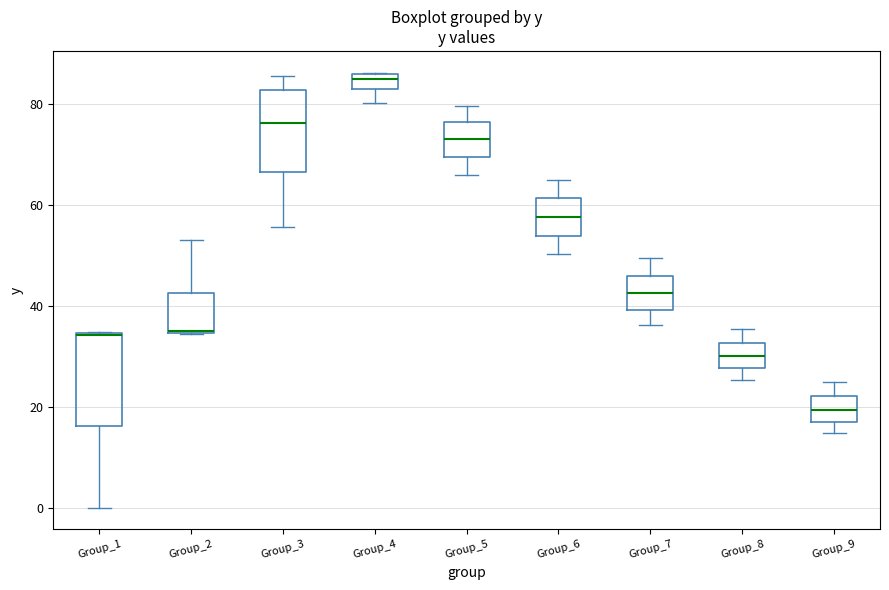

Which box is the tallest, from its lower edge to its upper edge?

Group_1